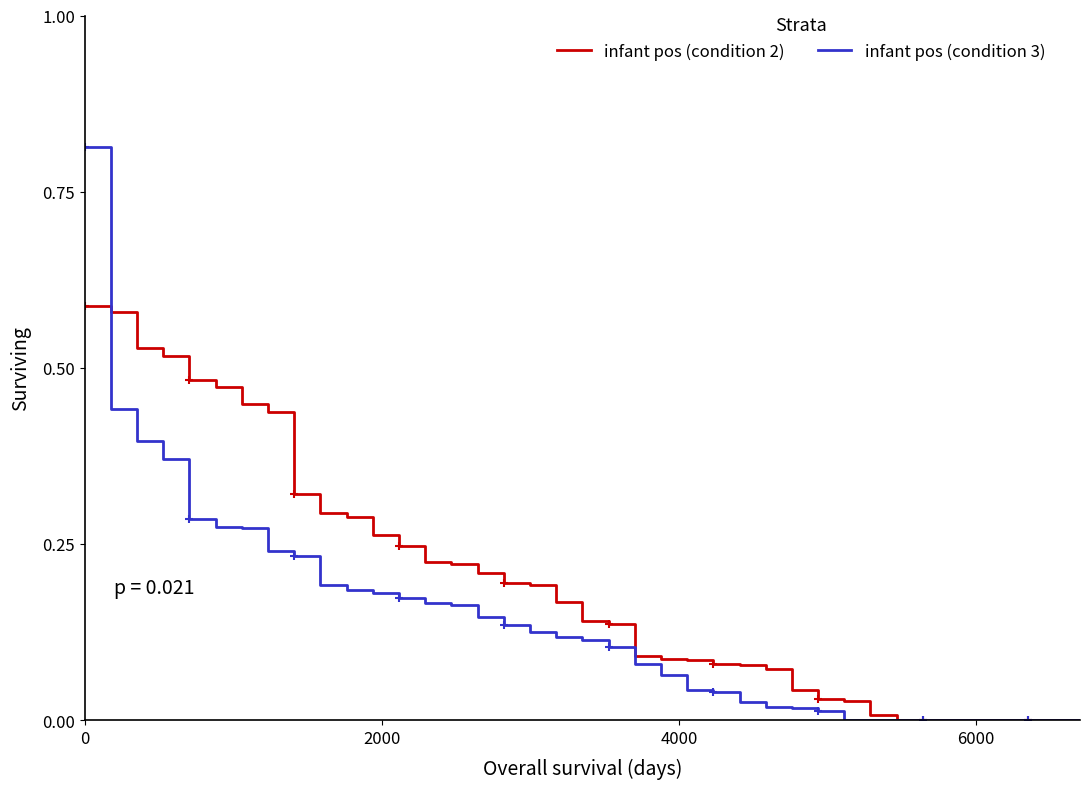

What are all the series names shown in the legend?

infant pos (condition 2), infant pos (condition 3)